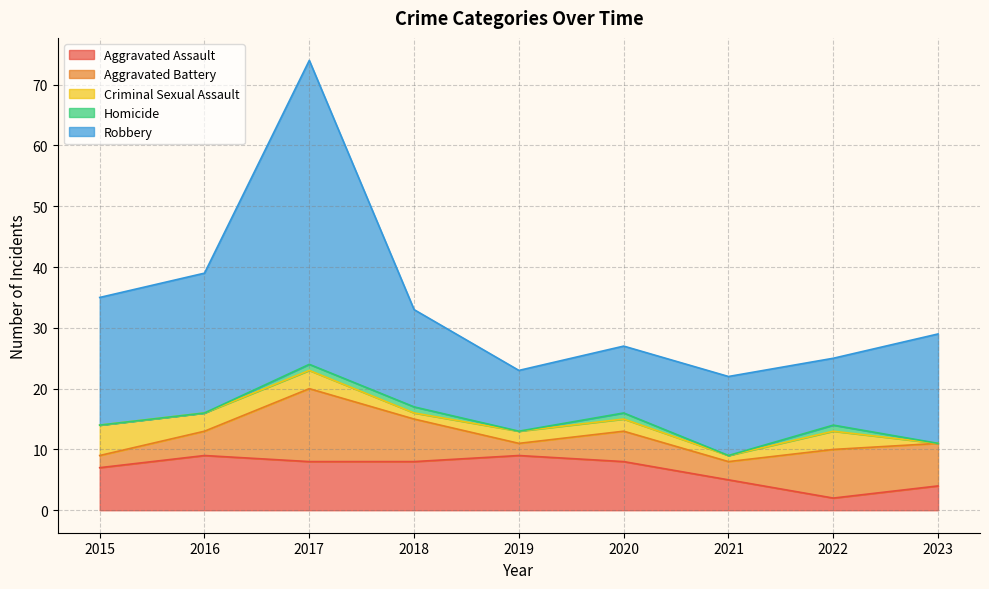

Reading left to right, what are all the values shown in this chart?

Aggravated Assault: 7	9	8	8	9	8	5	2	4
Aggravated Battery: 2	4	12	7	2	5	3	8	7
Criminal Sexual Assault: 5	3	3	1	2	2	1	3	0
Homicide: 0	0	1	1	0	1	0	1	0
Robbery: 21	23	50	16	10	11	13	11	18